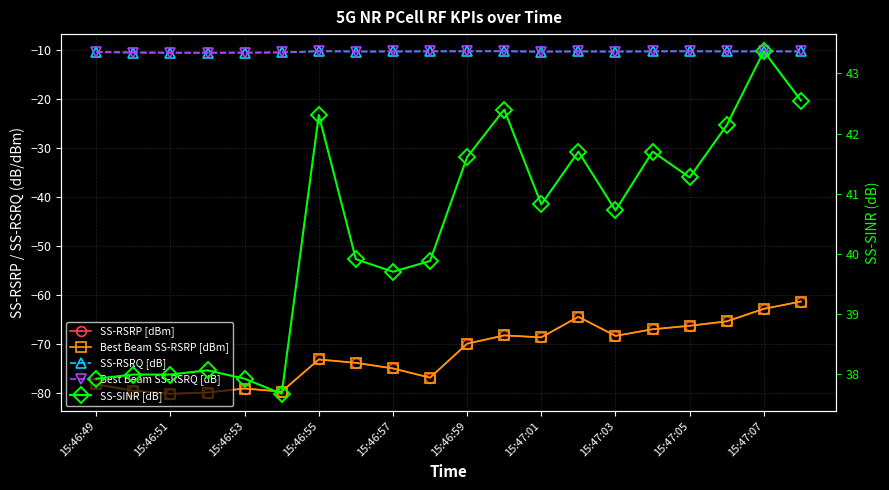

What position from the left is 15:46:59?

11